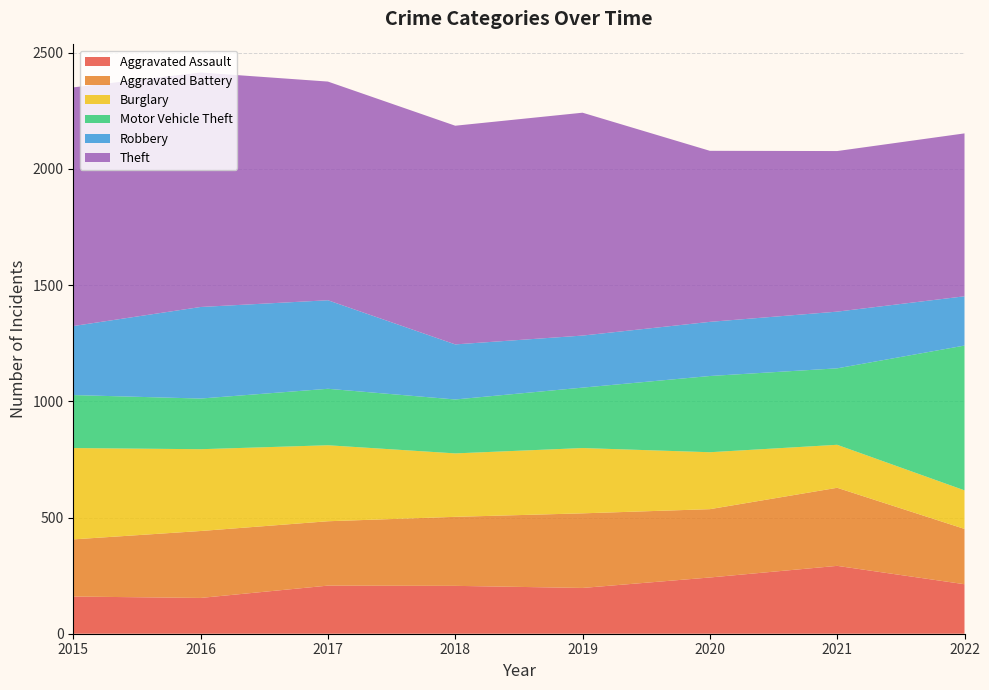

Reading left to right, list all the values displayed in this chart.

Aggravated Assault: 160	154	207	206	197	242	292	213
Aggravated Battery: 246	288	277	297	321	294	336	238
Burglary: 393	352	327	273	281	245	185	166
Motor Vehicle Theft: 228	218	243	232	260	328	329	623
Robbery: 297	394	381	237	224	233	244	212
Theft: 1027	1009	941	941	959	736	691	701